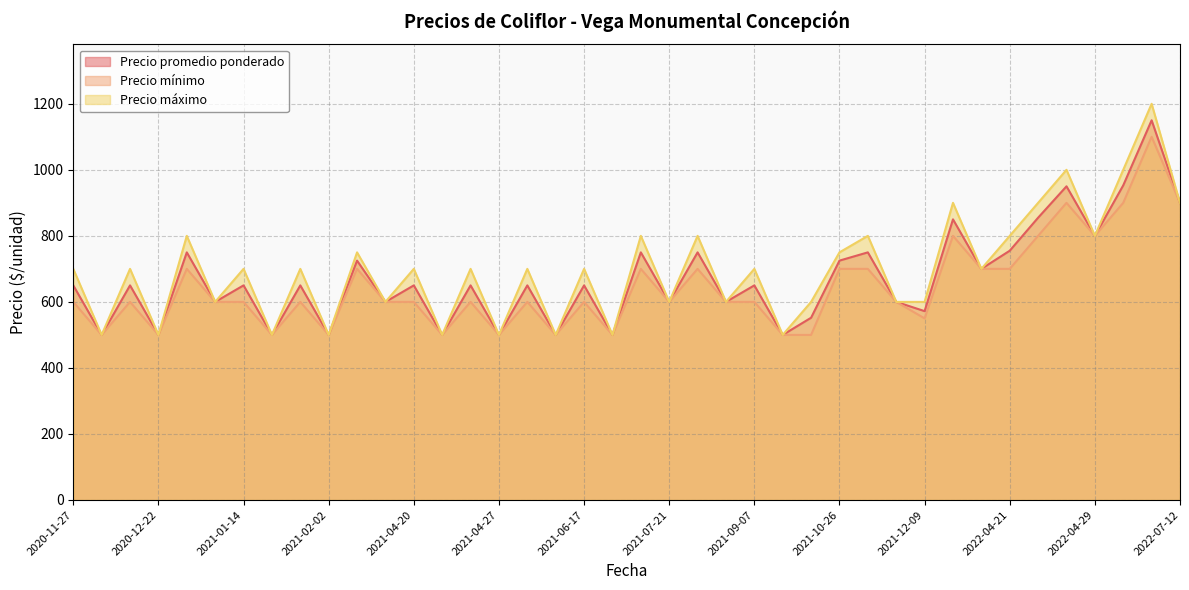

What is the average value of the Precio promedio ponderado series?

671